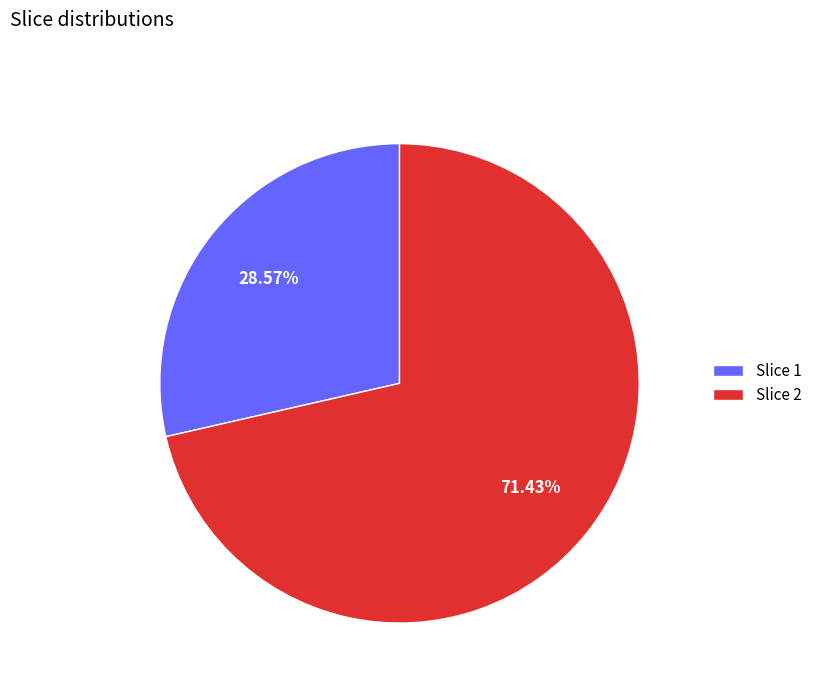

What is the majority slice?

Slice 2